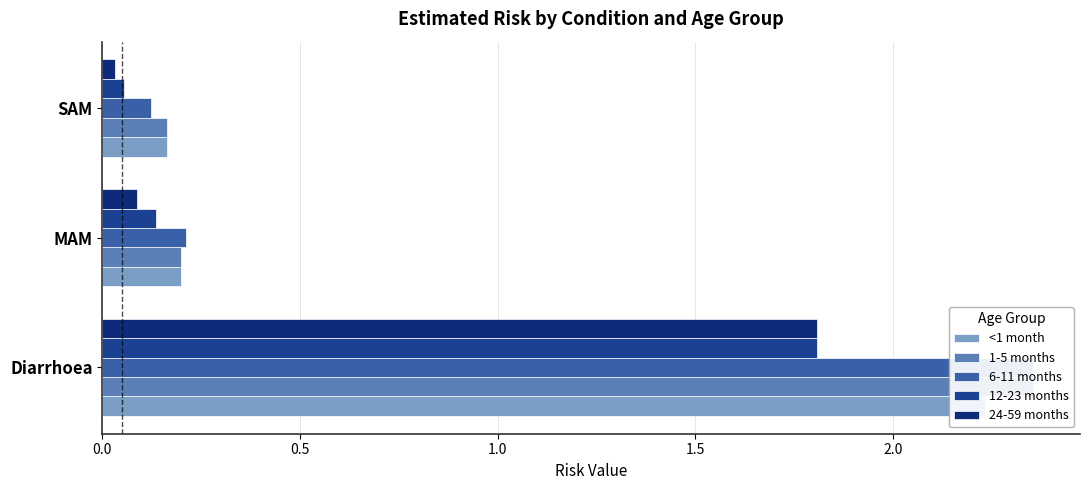

Reading right to left, extract all data points from this chart.

<1 month: 0.2	0.2	2.2
1-5 months: 0.2	0.2	2.4
6-11 months: 0.1	0.2	2.4
12-23 months: 0.1	0.1	1.8
24-59 months: 0.0	0.1	1.8